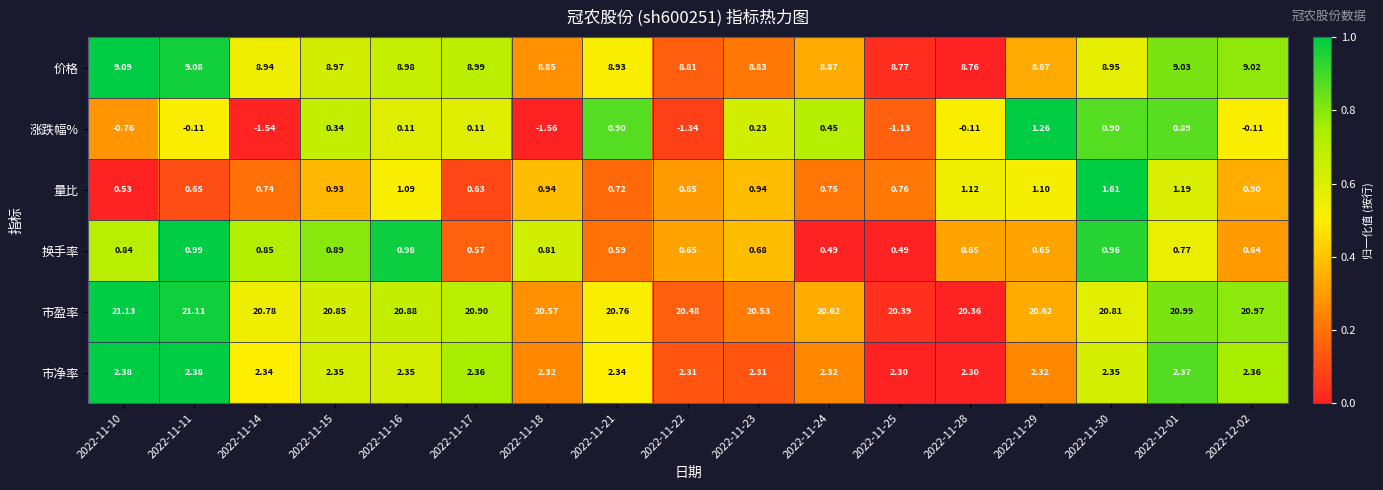

What is the difference between the highest and lowest values at 2022-11-16?

20.8